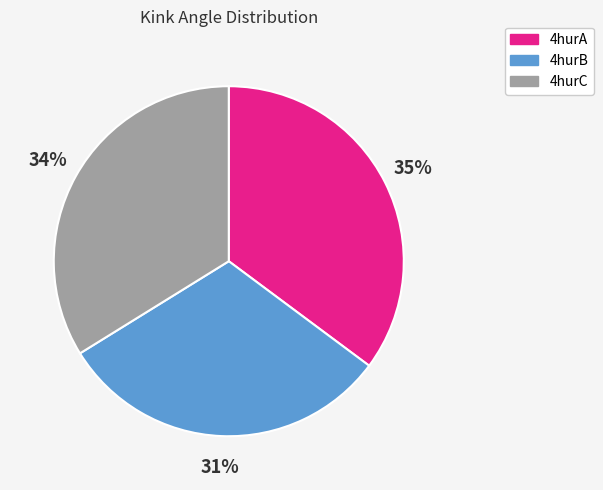

Do 4hurC and 4hurB together represent more than half of the pie?

Yes